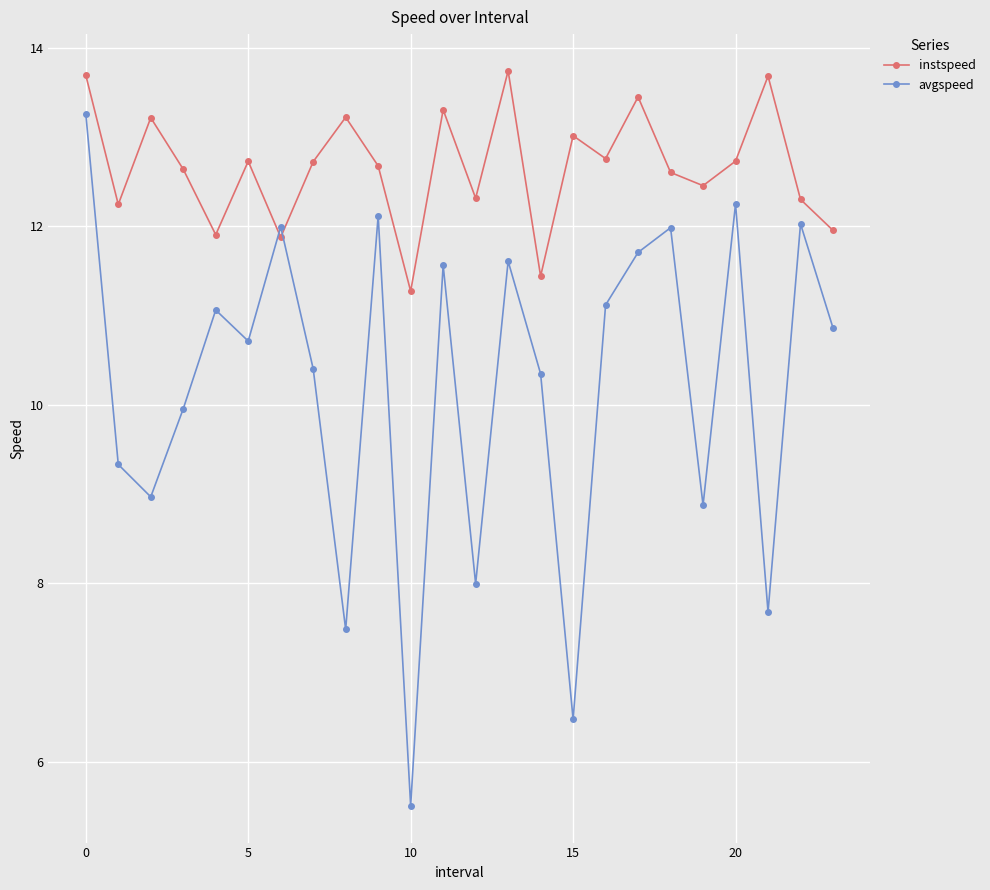

What is the greatest value displayed?

13.7